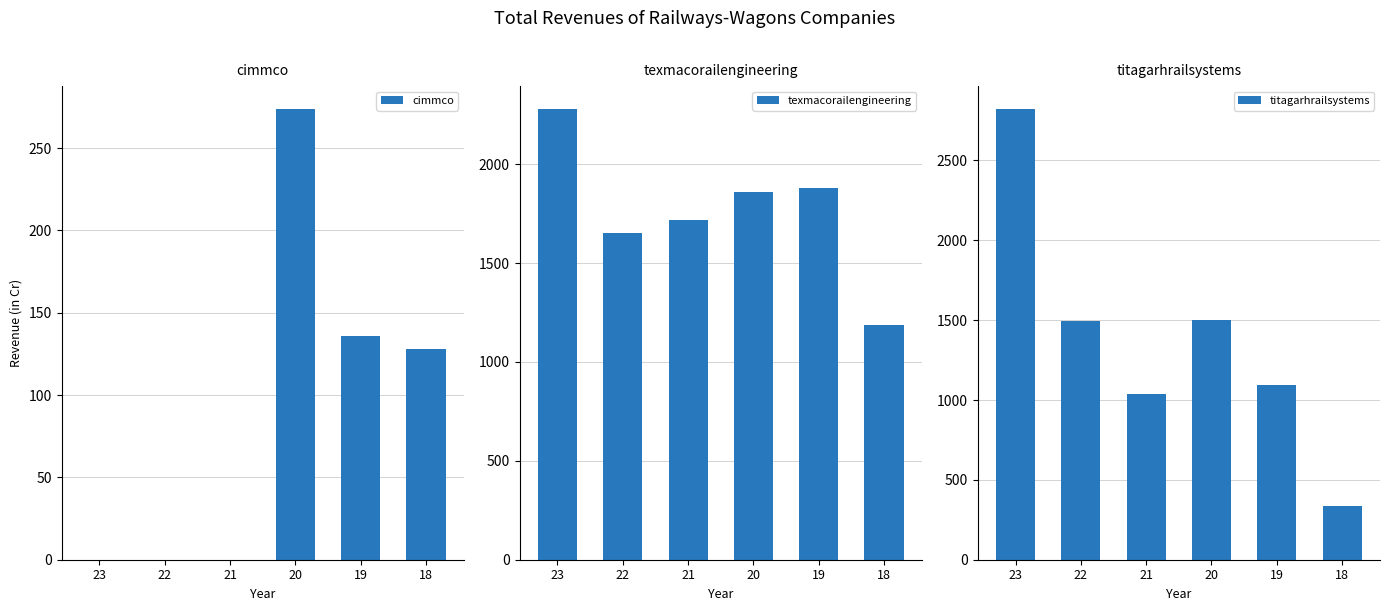

What is the sum of all titagarhrailsystems values?

8292.7